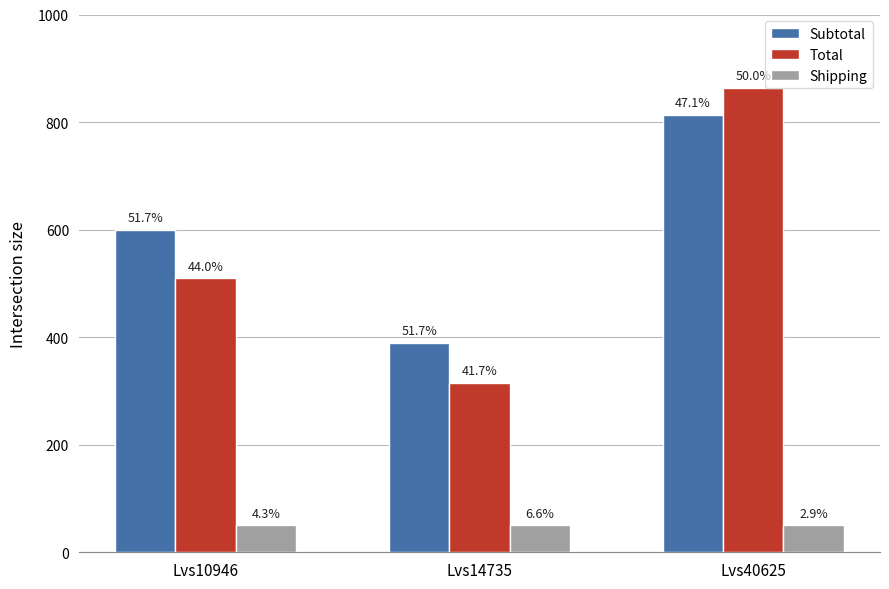

At Lvs10946, list the series in order from smallest to largest.

Shipping, Total, Subtotal